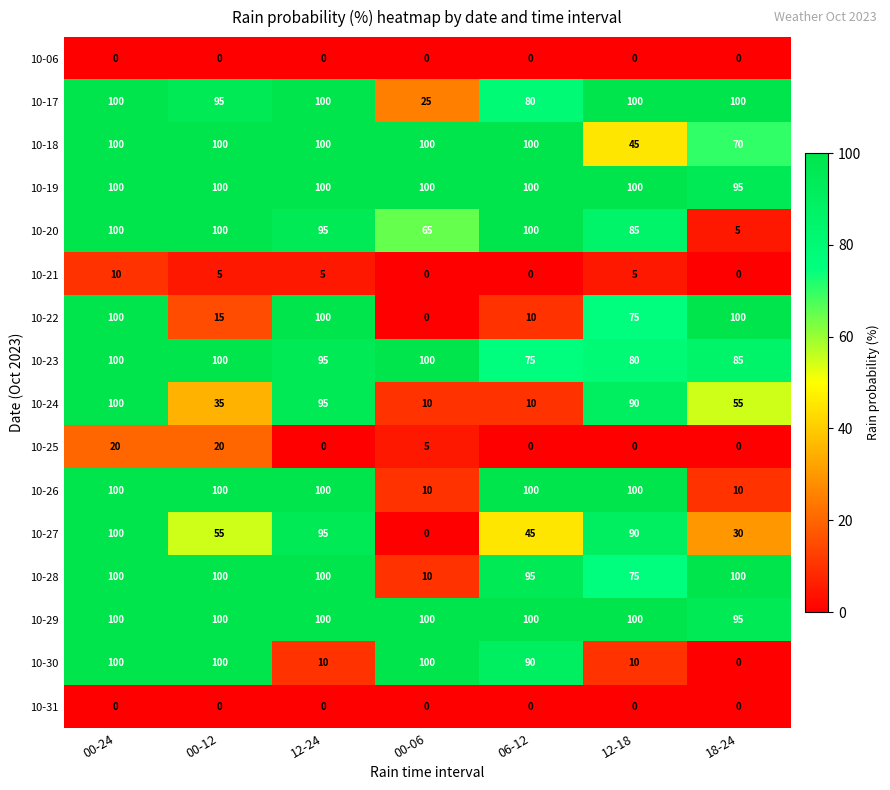

Is it true that 10-21 equals 2 at 12-18?

False